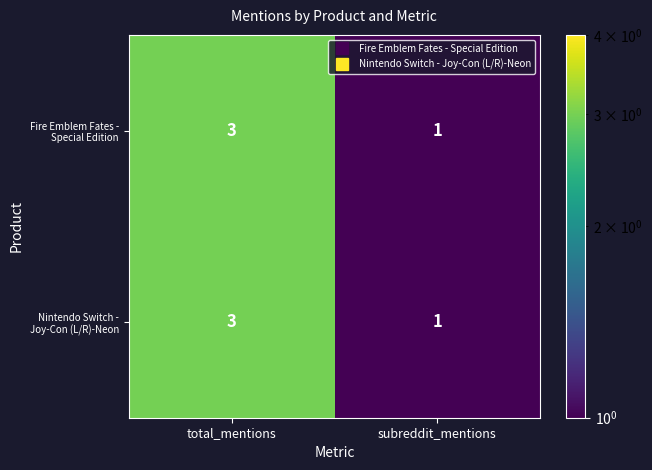

The Fire Emblem Fates - Special Edition series shows 1 at subreddit_mentions. True or false?

True